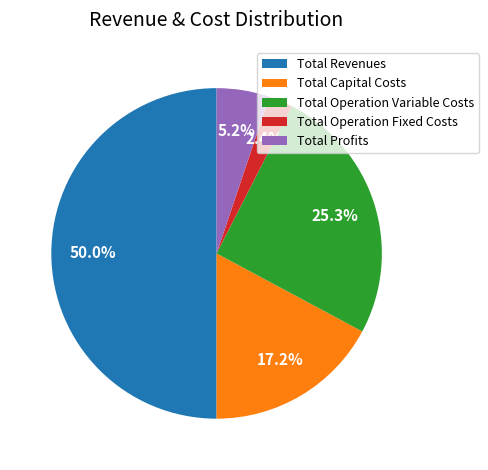

To the nearest percent, what portion does Total Profits represent?

5%